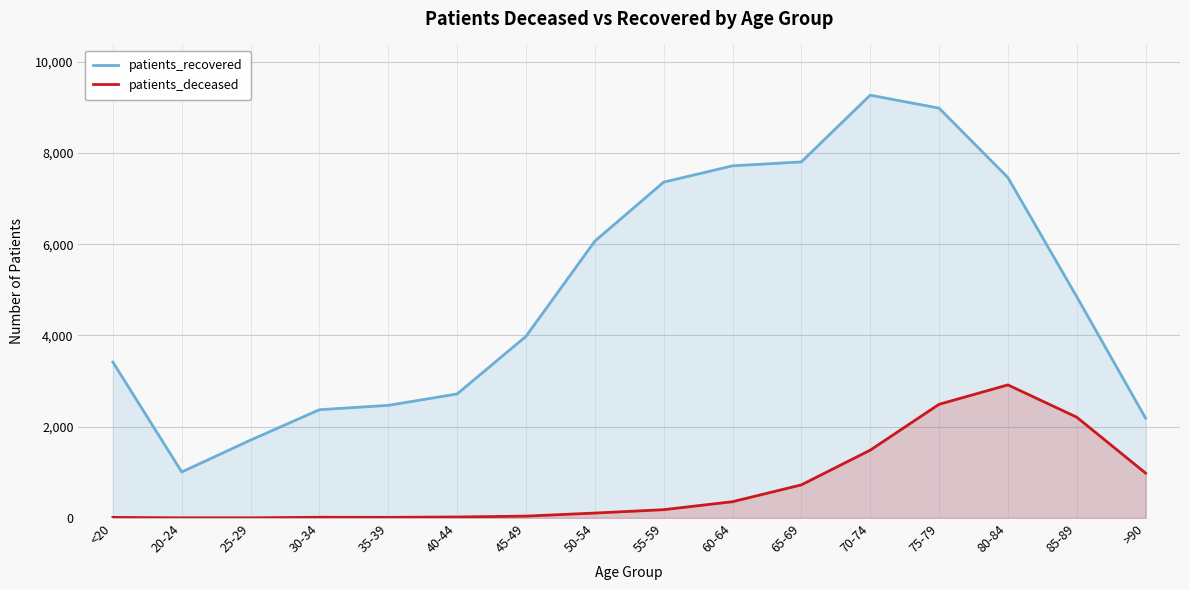

Reading left to right, list all the values displayed in this chart.

patients_recovered: 3416	1008	1707	2373	2468	2719	3981	6068	7362	7720	7806	9269	8985	7463	4851	2188
patients_deceased: 12	3	3	15	13	21	40	107	181	356	725	1486	2491	2917	2209	983